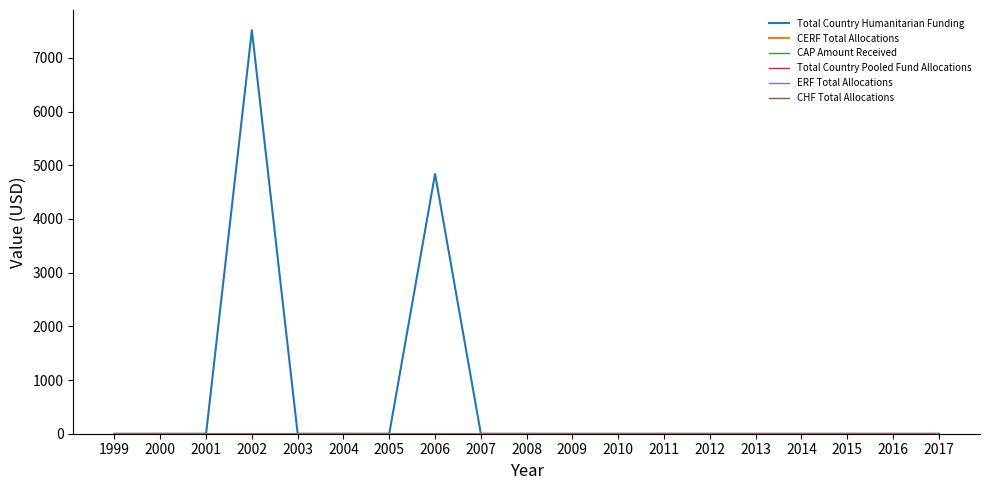

True or false: CERF Total Allocations has more than 0 interior local peaks.

False